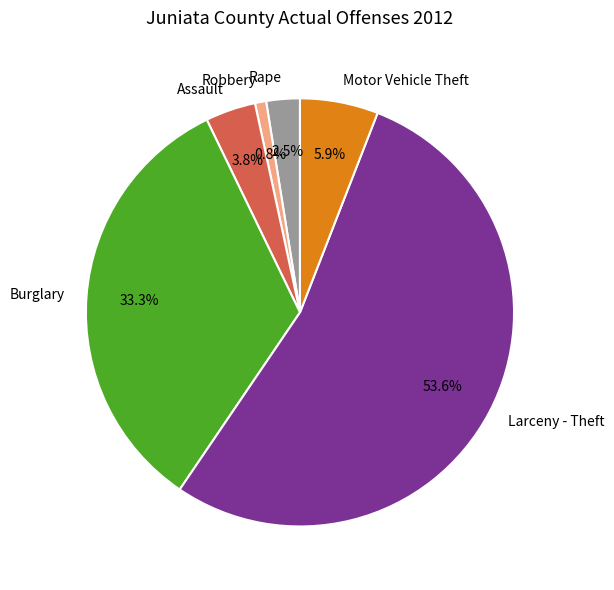

What percentage is NOT represented by Rape?

97.5%